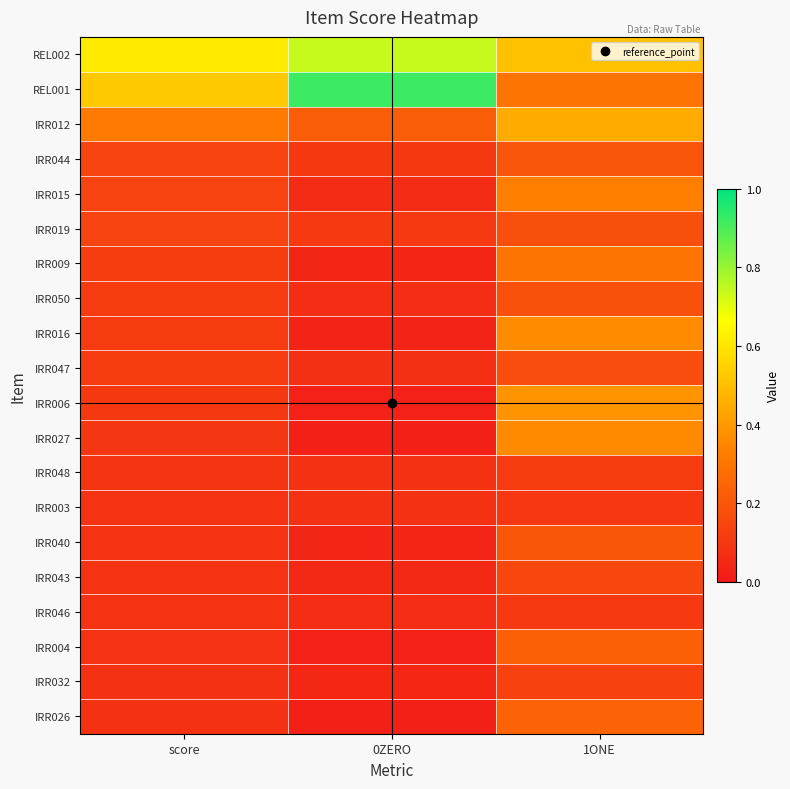

Rank the series at 1ONE from highest to lowest value.

REL002, IRR012, IRR006, IRR016, IRR027, IRR015, REL001, IRR009, IRR026, IRR004, IRR040, IRR044, IRR050, IRR019, IRR047, IRR043, IRR032, IRR048, IRR046, IRR003